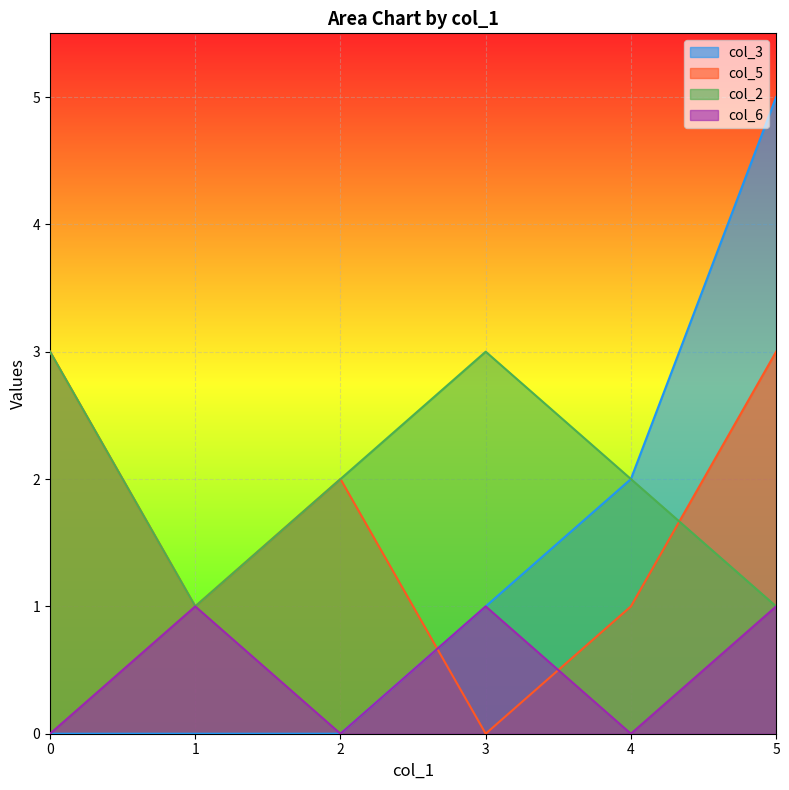

What is the difference between the maximum and minimum values in the col_5 series?

3